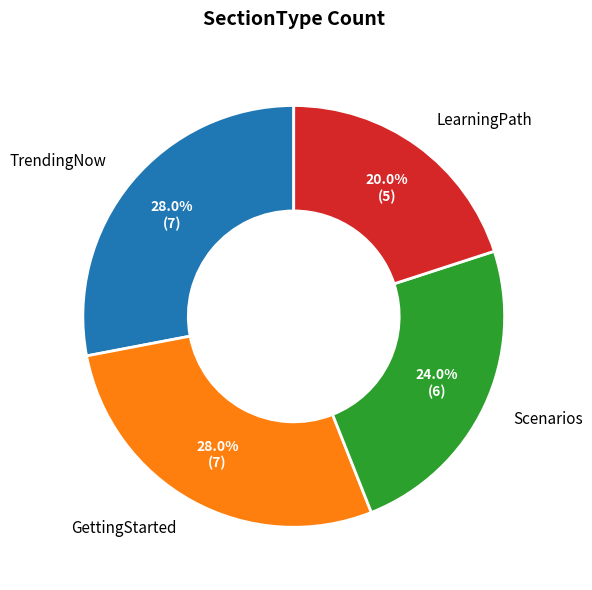

Which category has the smallest portion of the pie?

LearningPath